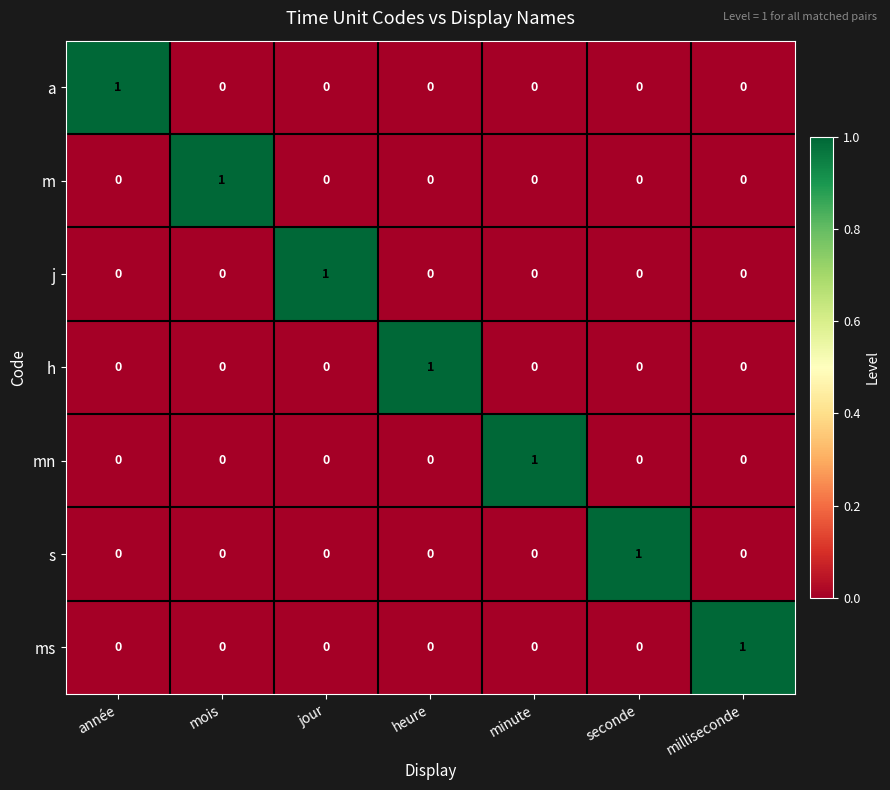

True or false: a has a value of 0 at seconde.

True